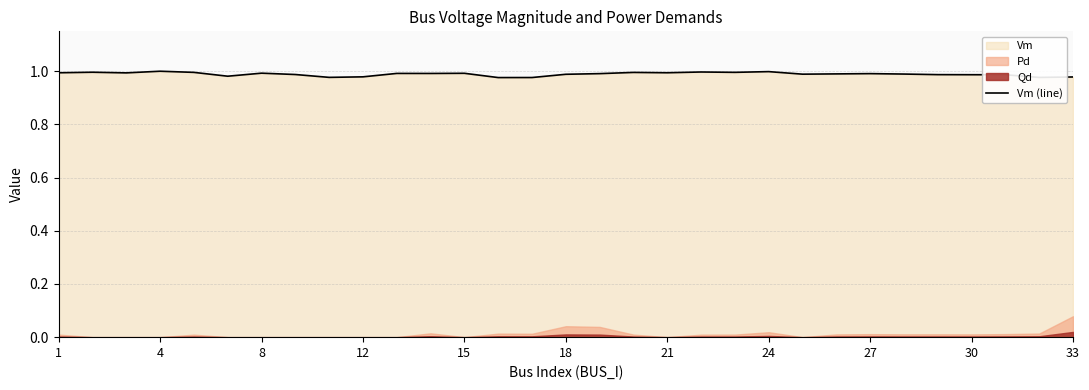

What is the value of the 19th point from the left?

1.0